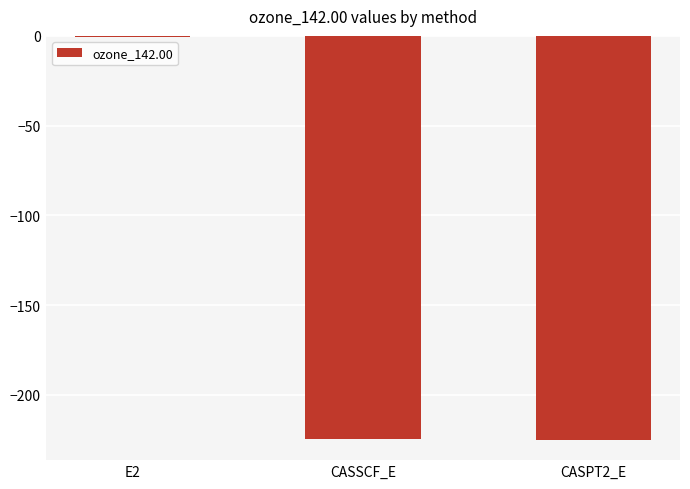

At which label does the data first exceed -224?

E2